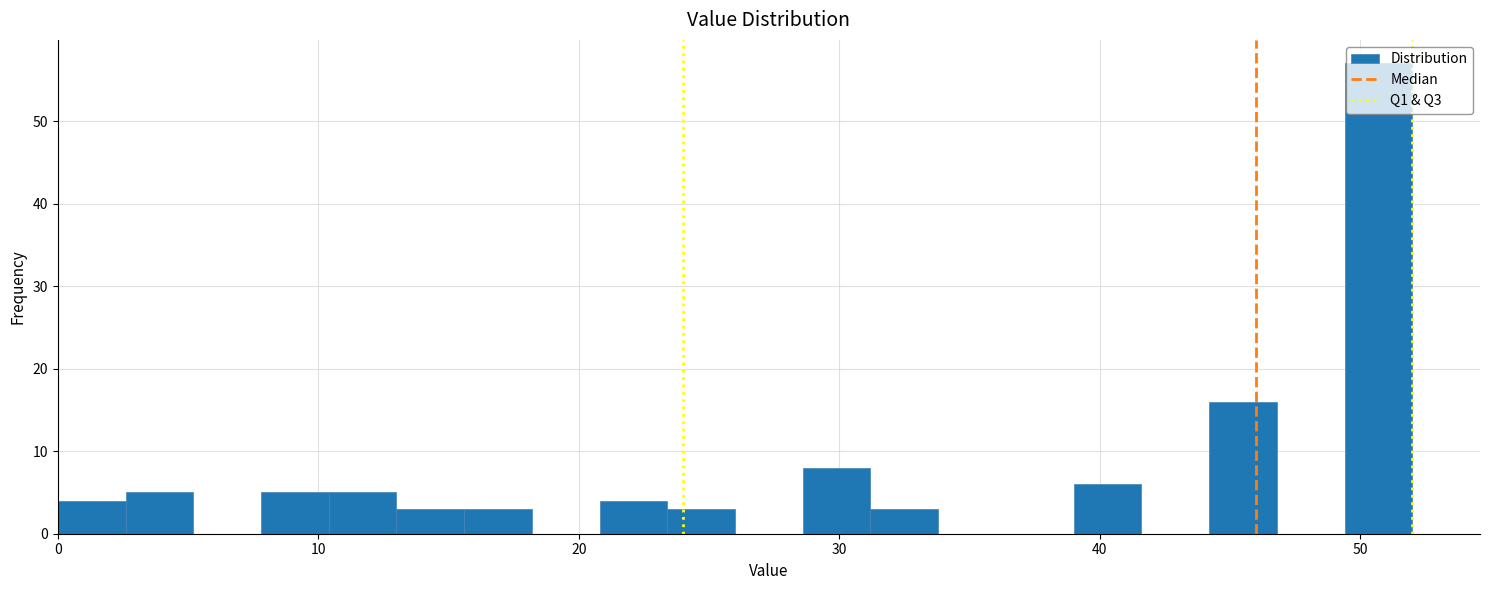

Read against the x-axis, roughly where is the centre of the tallest bar?

51